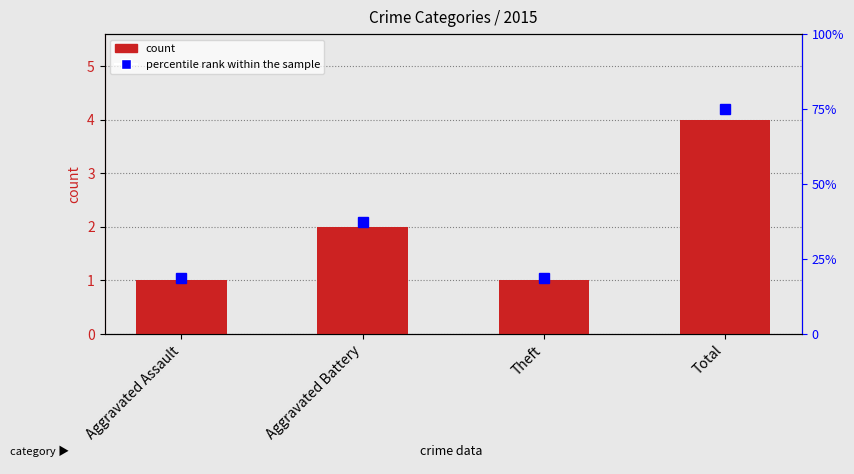

Which category has the lowest value across all series?

Aggravated Assault